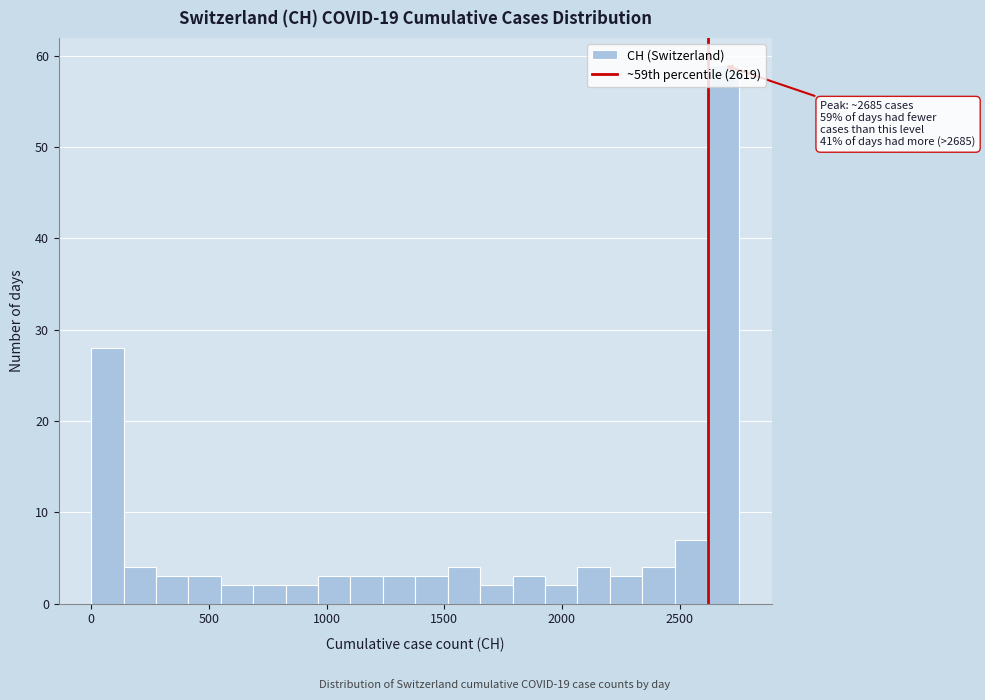

Read against the x-axis, roughly where is the centre of the tallest bar?

2700